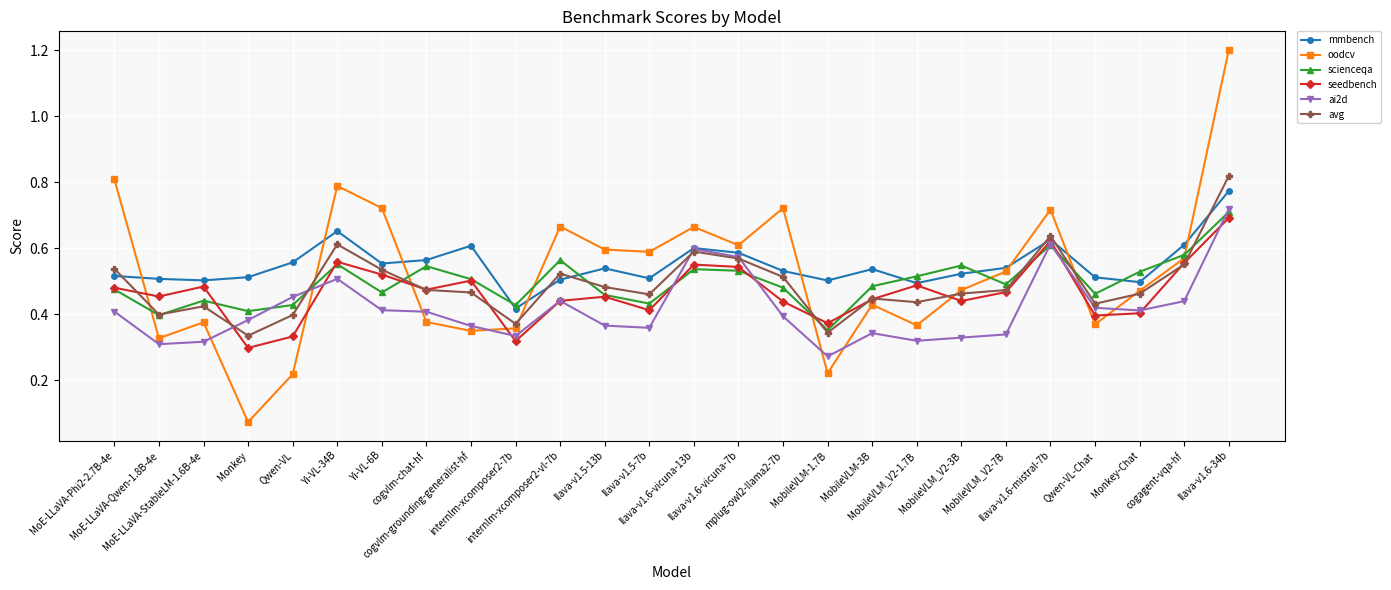

How many times do oodcv and seedbench cross each other?

8